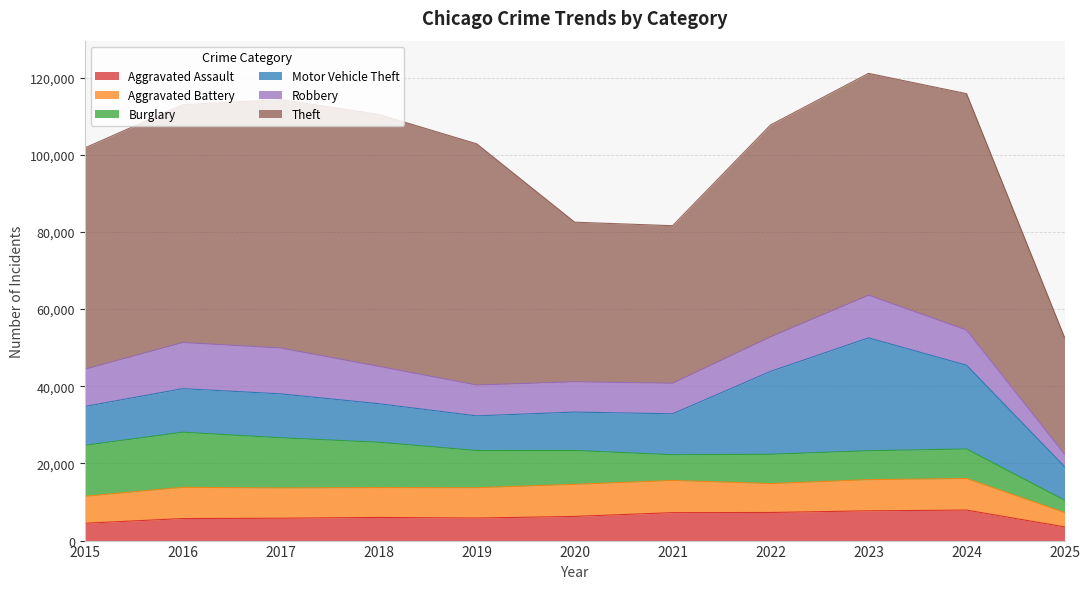

How many lines are shown in the chart?

6